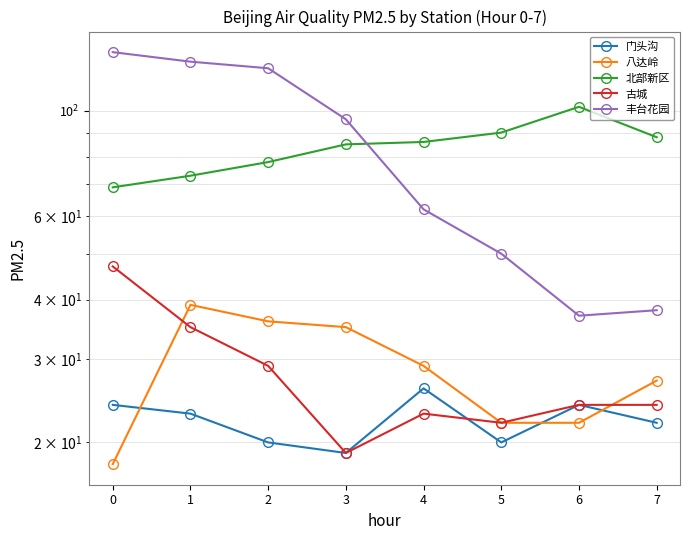

How many times do 古城 and 八达岭 cross each other?

2